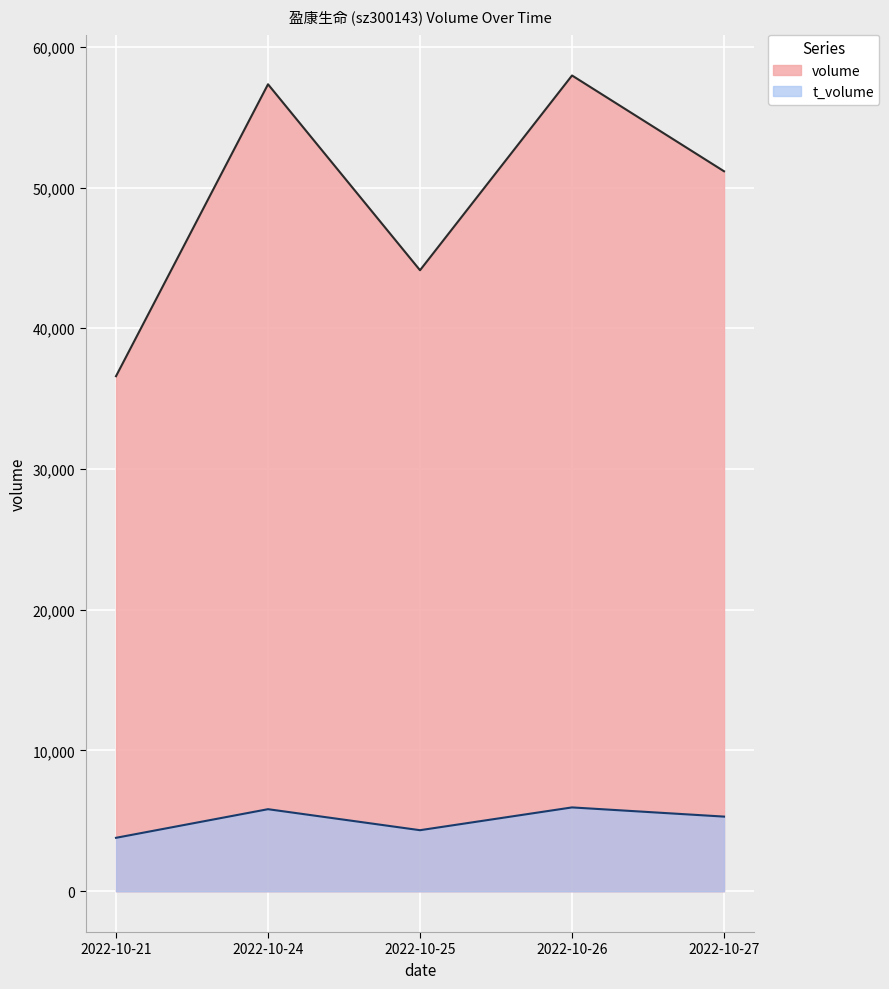

Reading left to right, extract all data points from this chart.

volume: 36594	57336	44123	57960	51155
t_volume: 3796	5830	4337	5956	5303